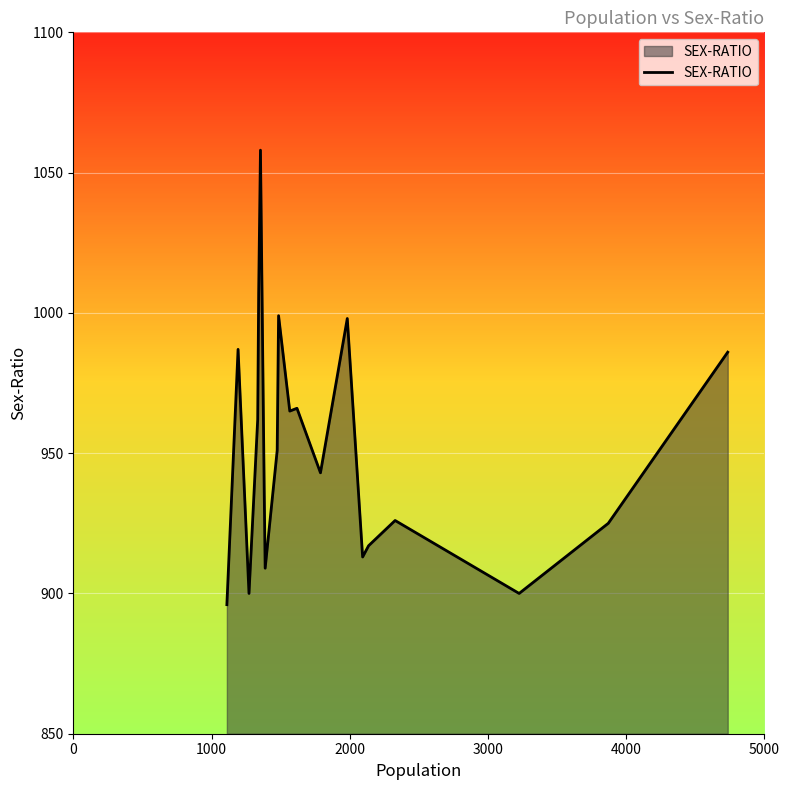

What is the average value?

952